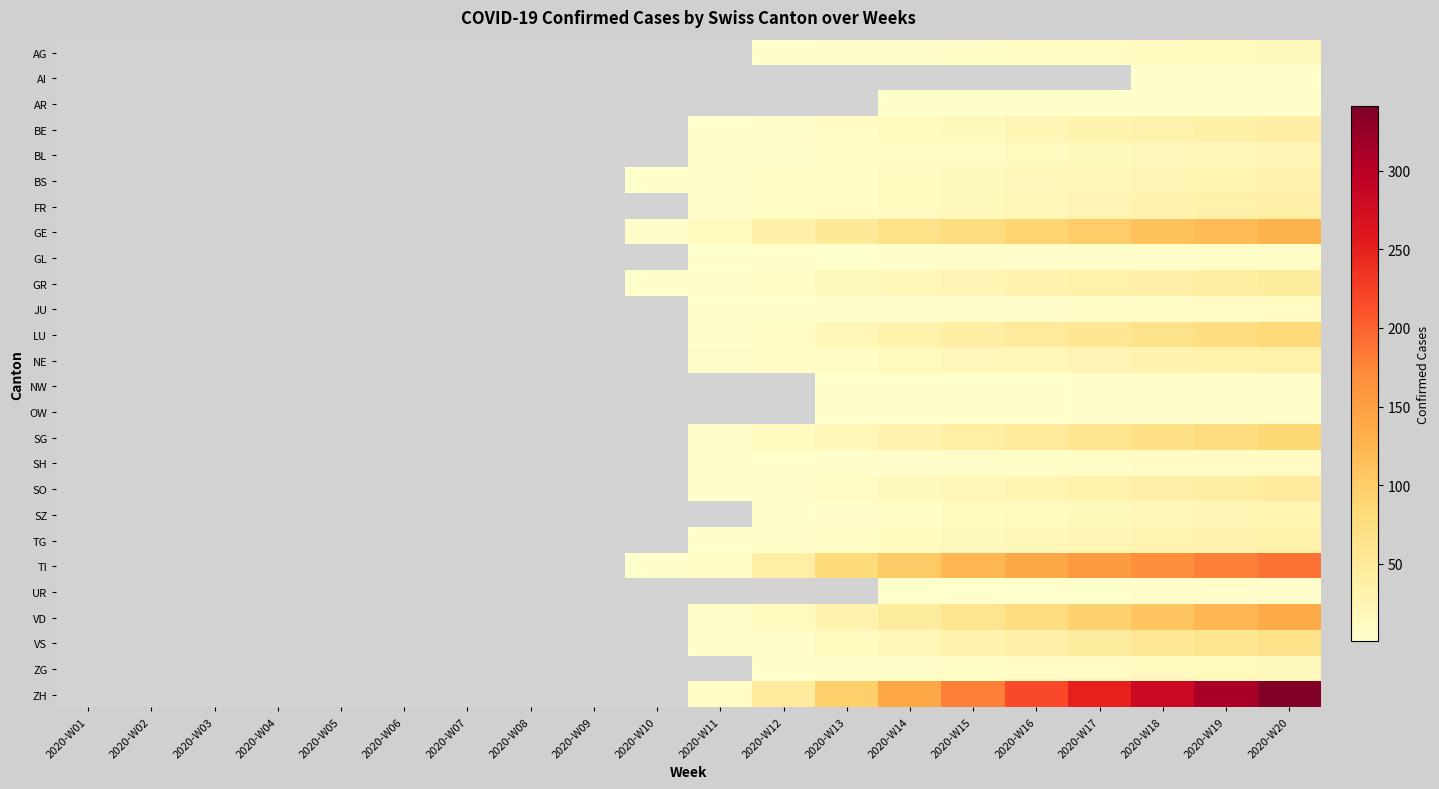

Count the number of categories in the chart.

20